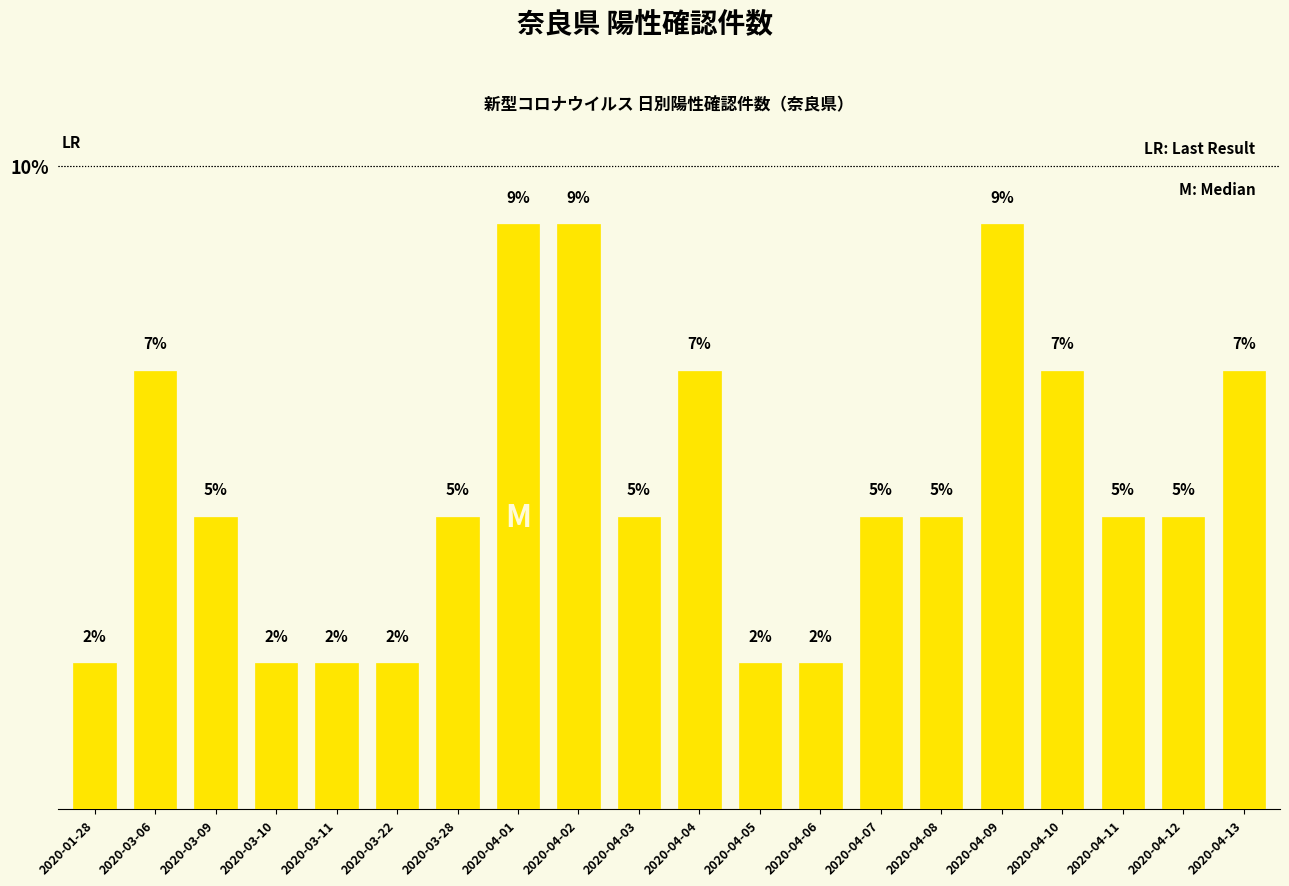

How many bars are there in total?

20